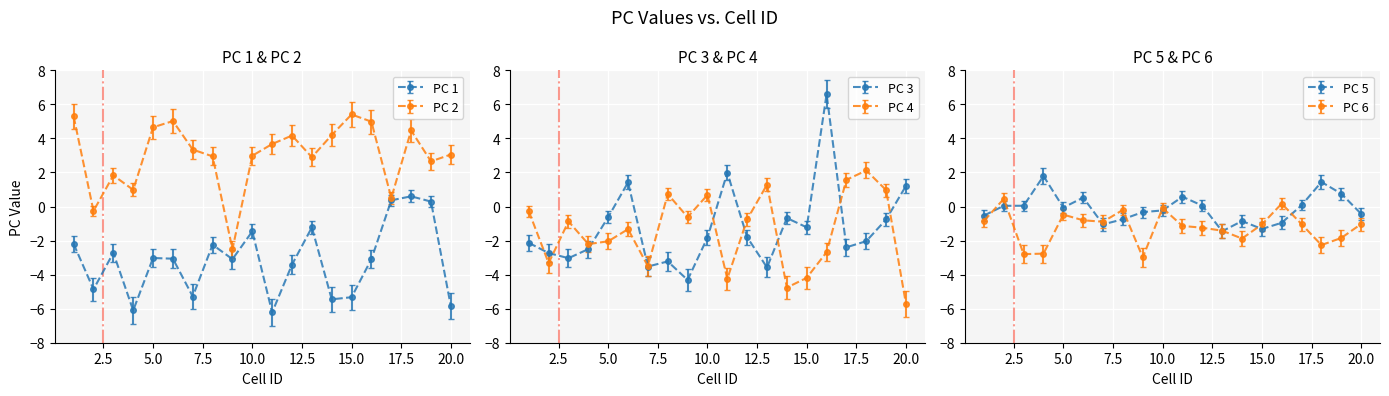

Rank the series by their maximum value, from lowest to highest.

PC 6, PC 1, PC 5, PC 4, PC 2, PC 3